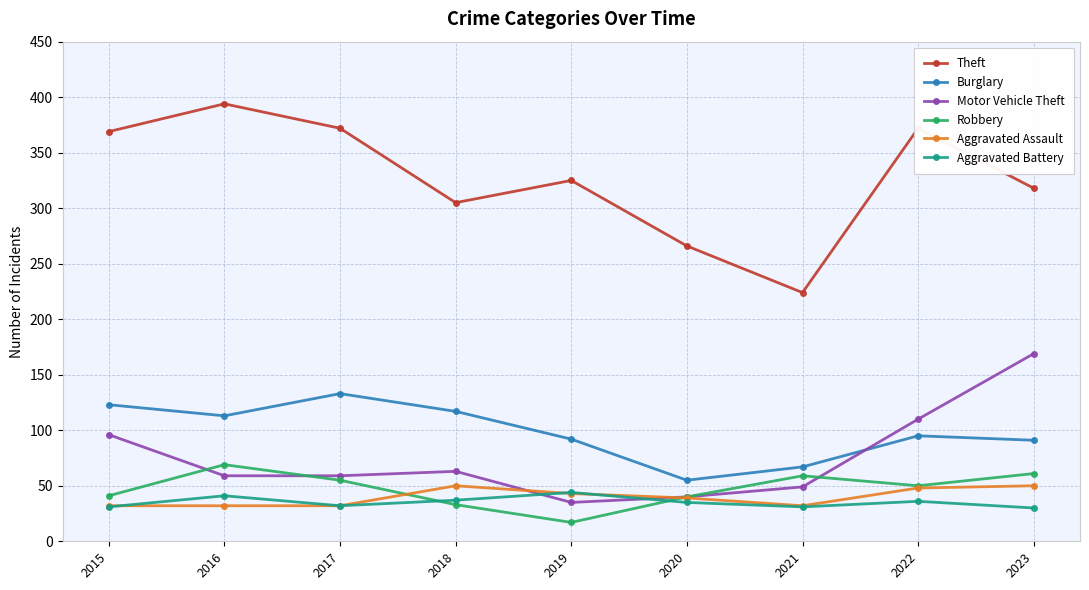

True or false: Burglary and Theft intersect in this chart.

False